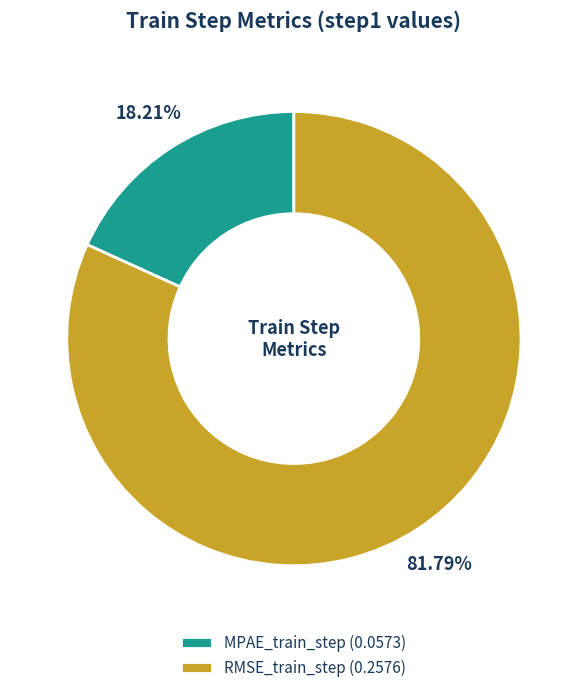

To the nearest percent, what is the difference between the MPAE_train_step and RMSE_train_step slice percentages?

64%